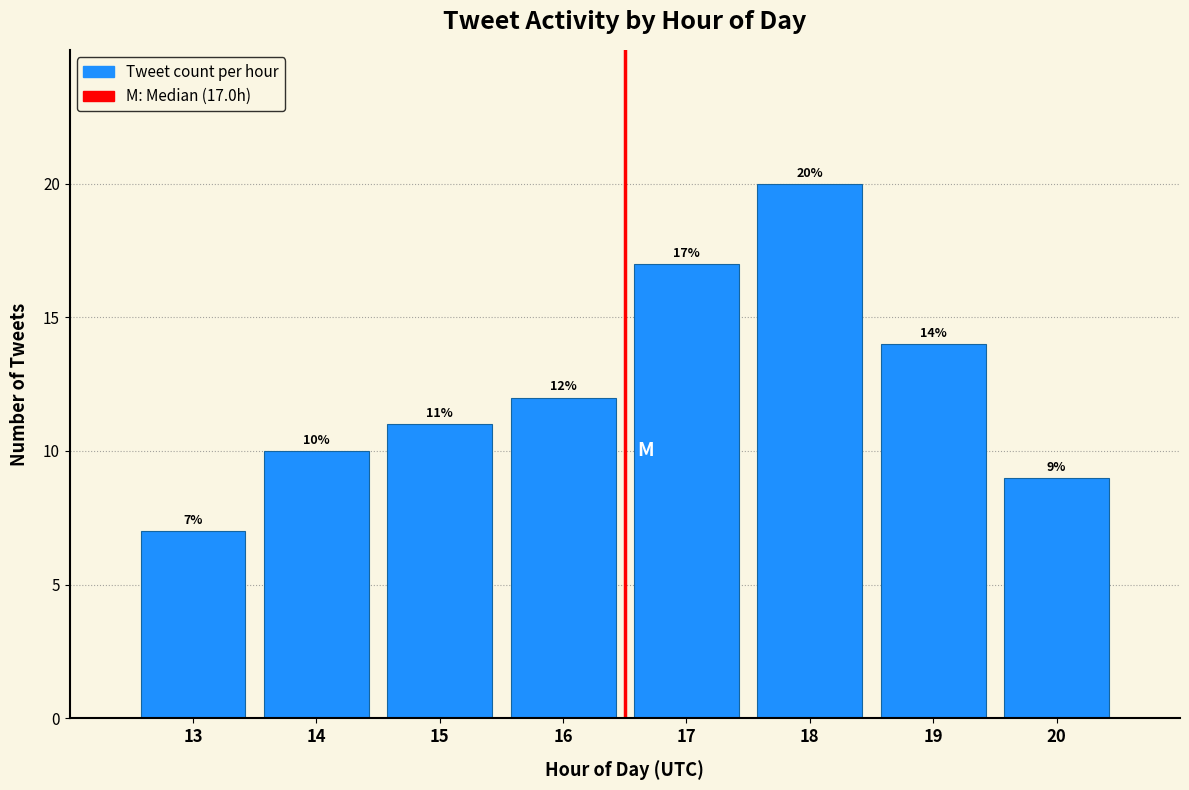

Reading left to right, list all the values displayed in this chart.

13=7	14=10	15=11	16=12	17=17	18=20	19=14	20=9